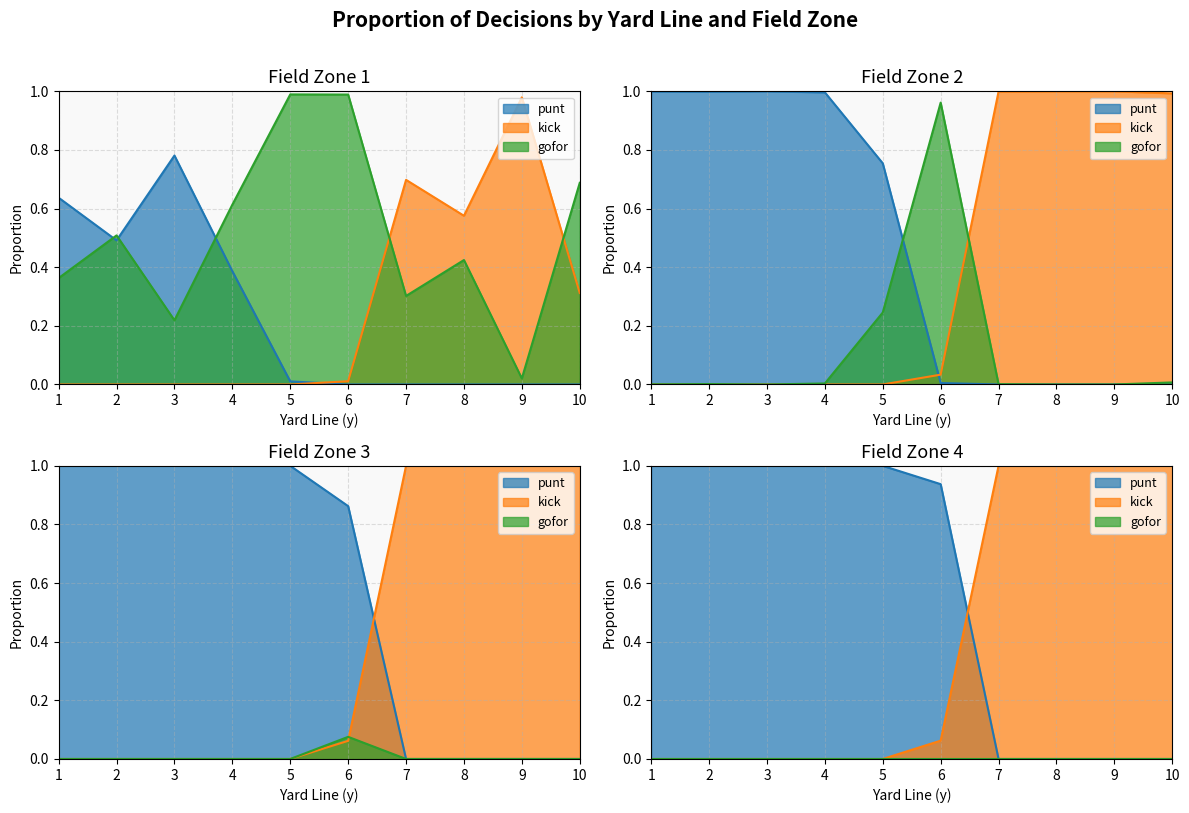

True or false: punt and gofor cross at least once.

True